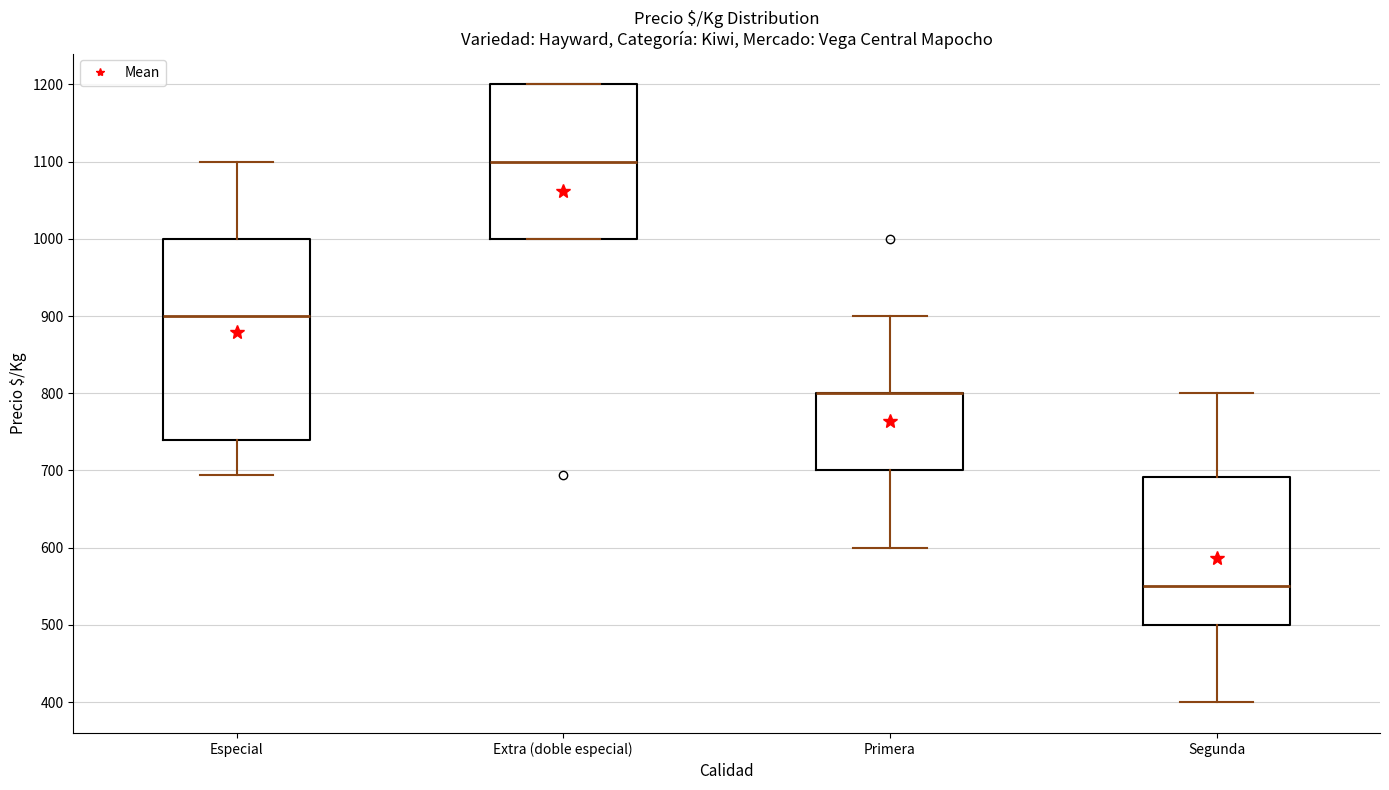

Where does the upper whisker of the box for Primera end on the y-axis? The values are not printed on the chart, so give them approximately, as read against the axis.

900